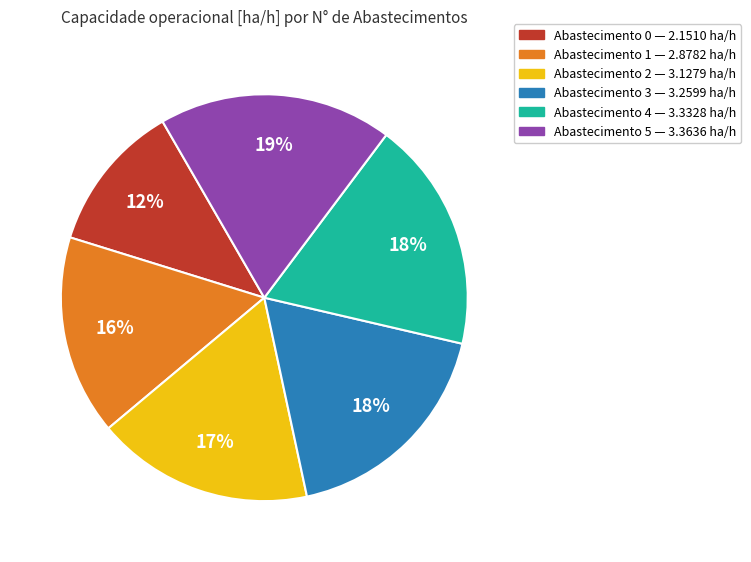

To the nearest percent, what is the difference between the largest and smallest slice percentages?

7%